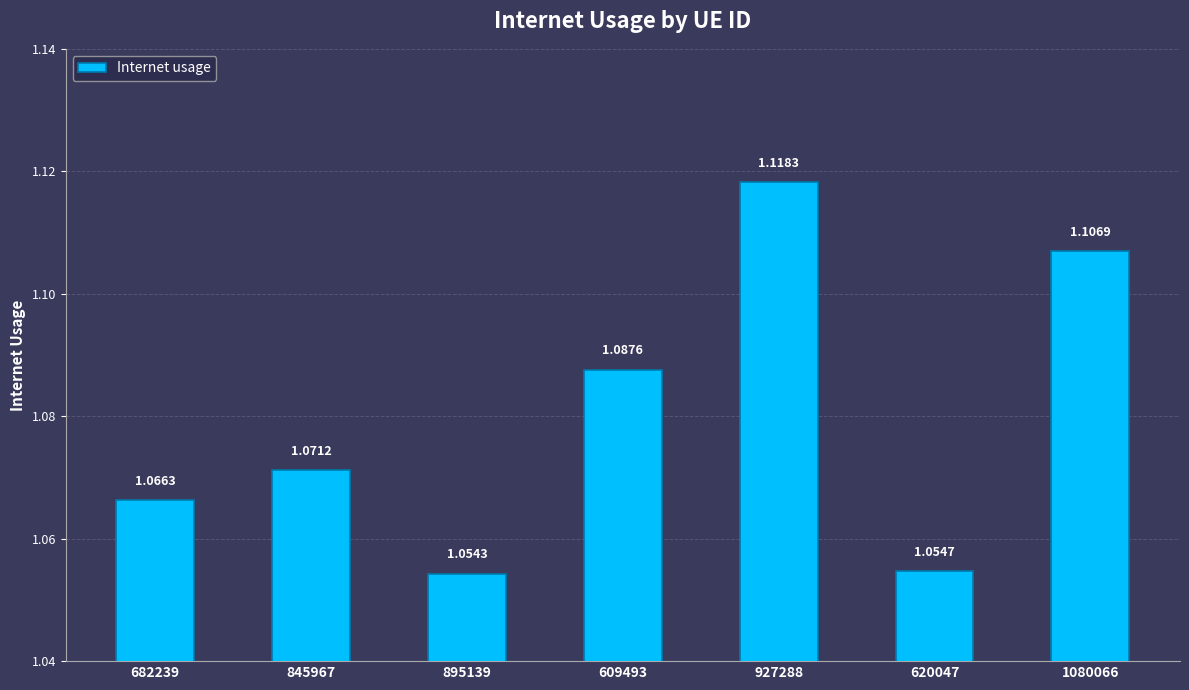

Approximately how many times larger is the value at 927288 compared to 1080066?

1.0